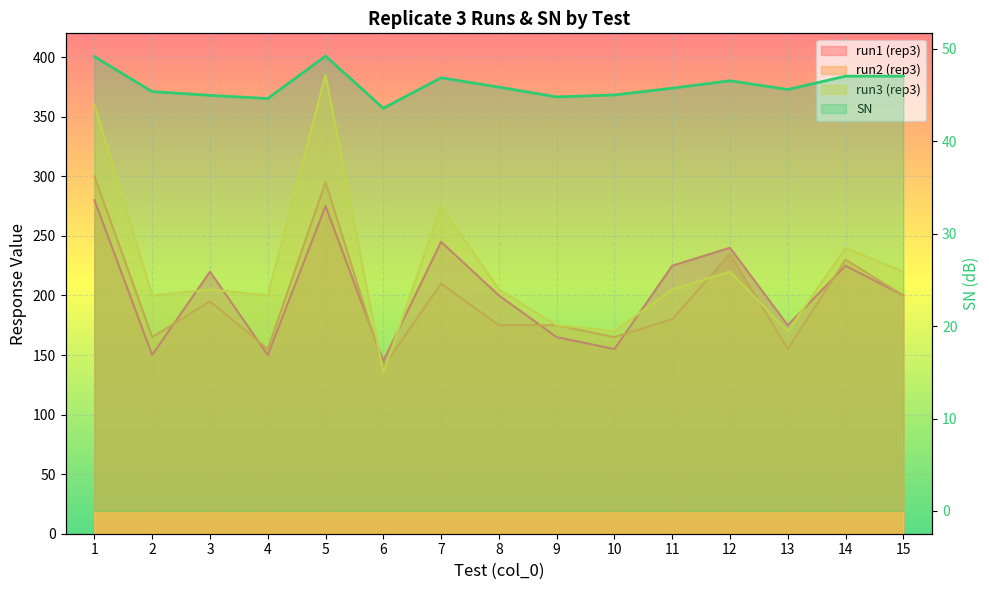

Which label corresponds to the smallest value in the chart?

6